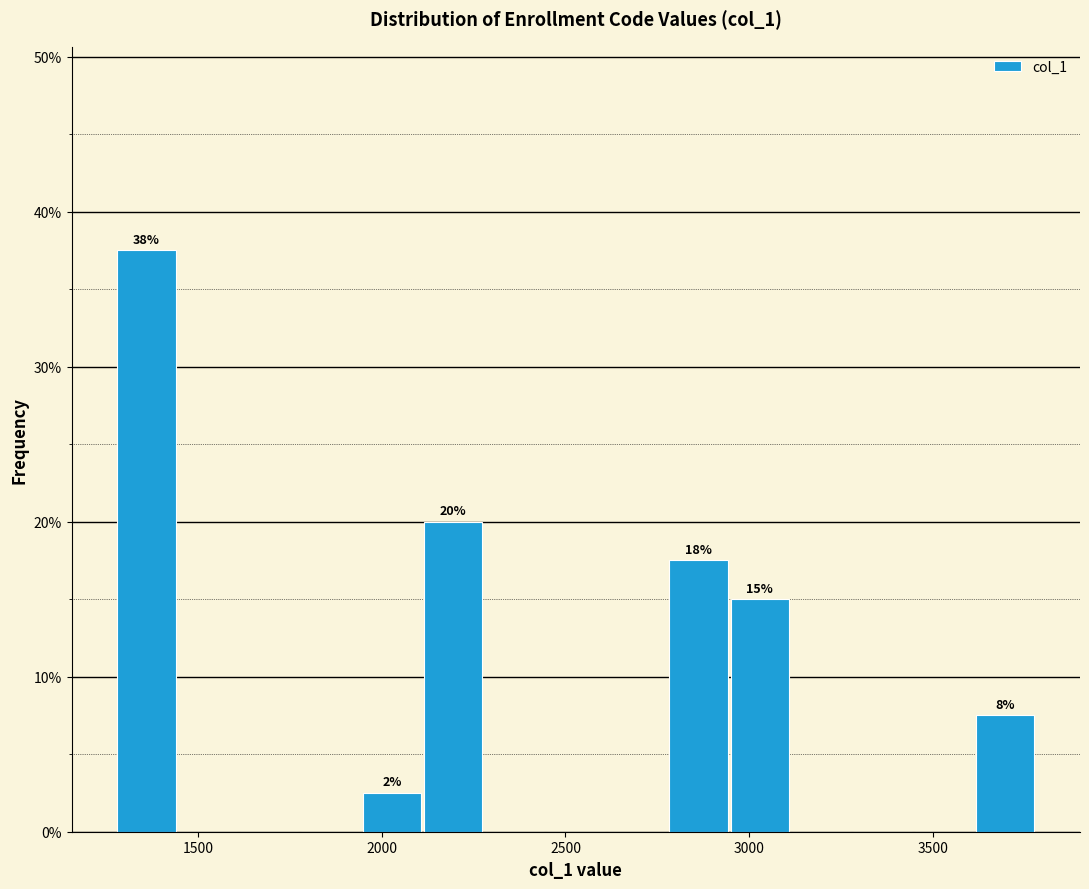

Read against the x-axis, roughly where is the centre of the tallest bar?

1350